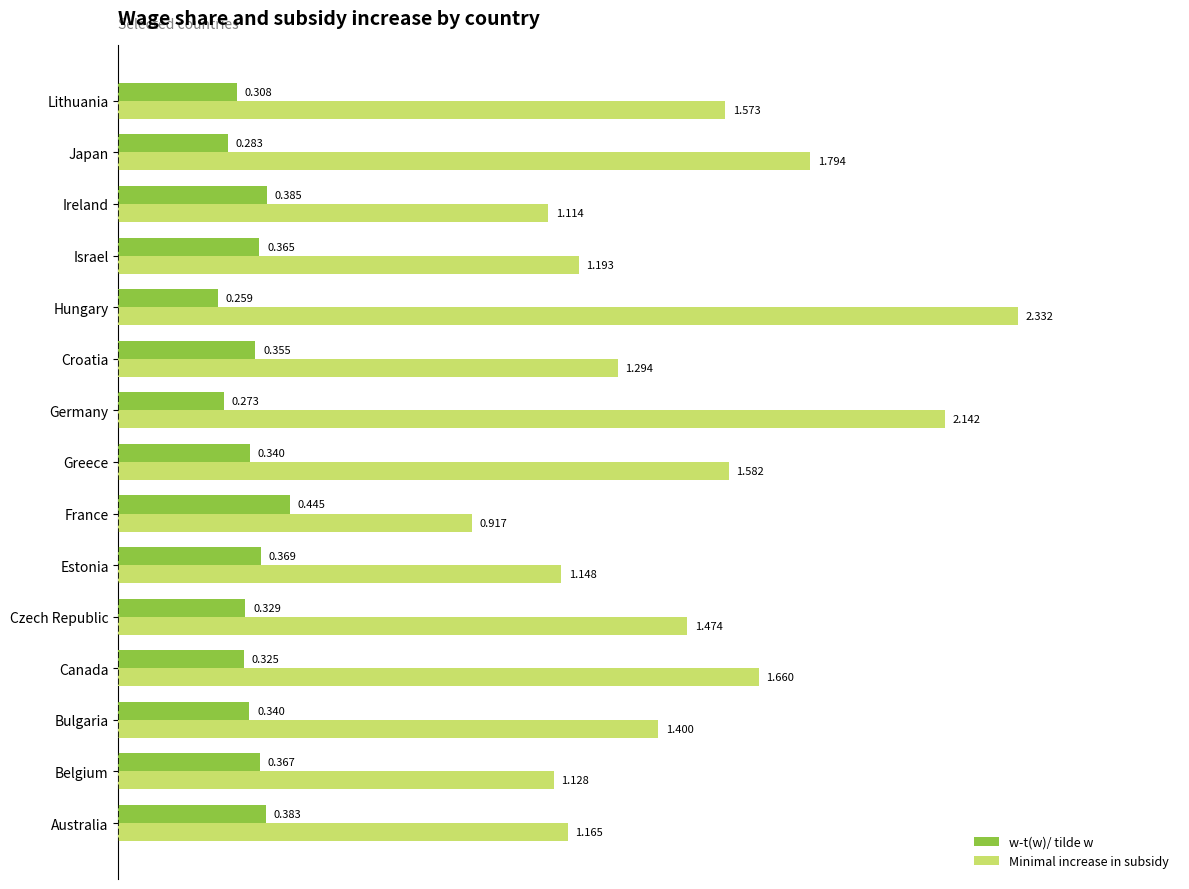

List the series in order of their peak value, lowest first.

w-t(w)/ tilde w, Minimal increase in subsidy